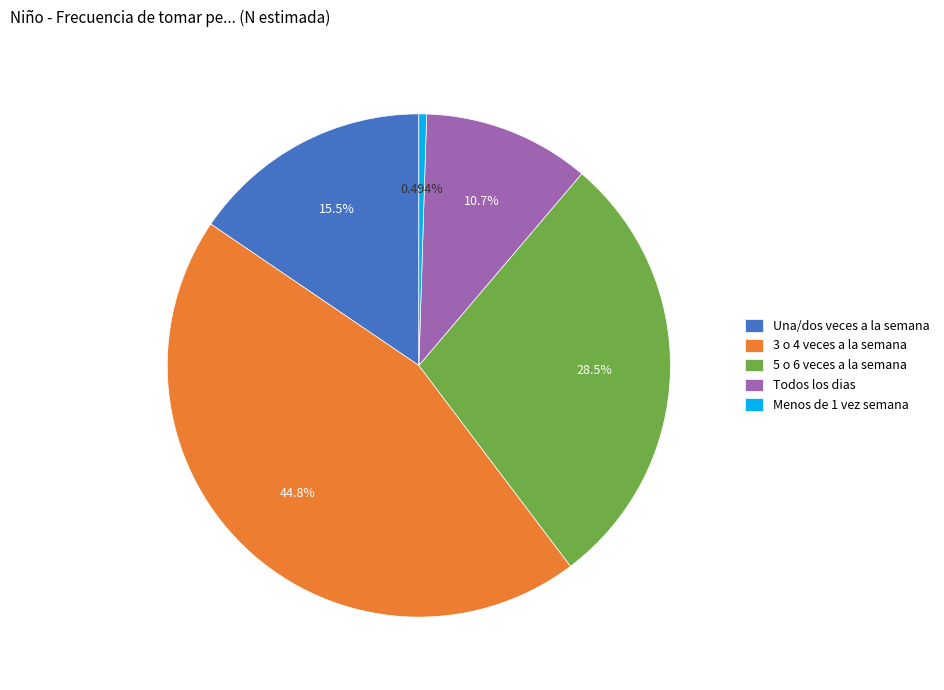

How many slices are in this pie chart?

5